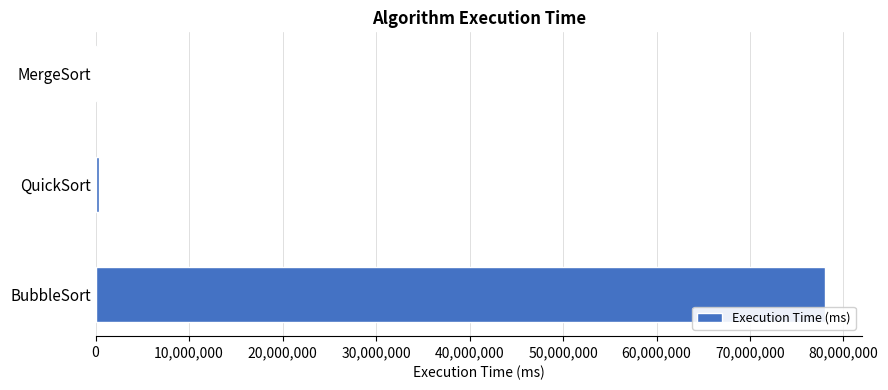

Are the bars horizontal?

Yes